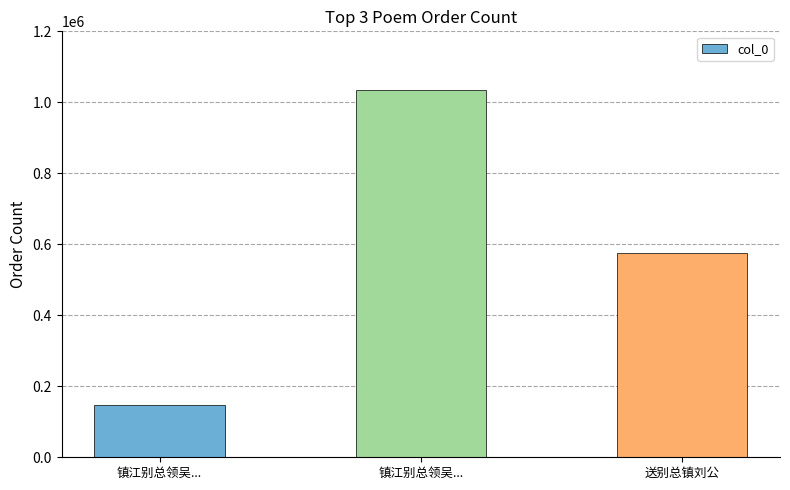

Which label corresponds to the largest value in the chart?

镇江别总领吴...